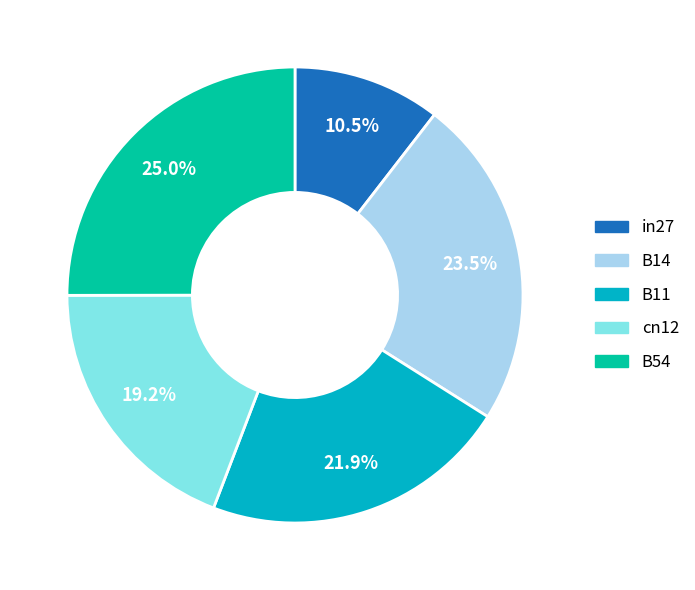

To the nearest percent, what percentage of the pie is B54?

25%